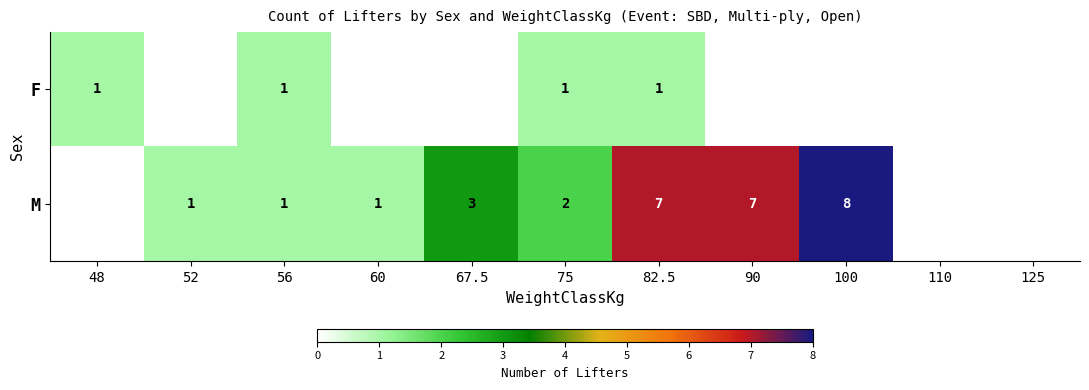

The value of M at 75 is 2. True or false?

True